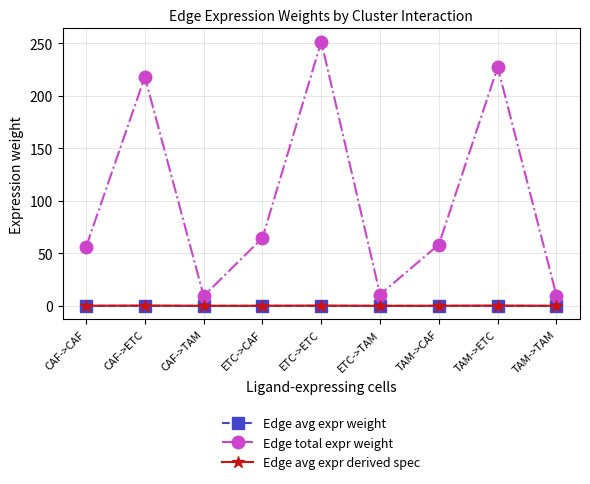

Which series has the largest range (max minus min)?

Edge total expr weight